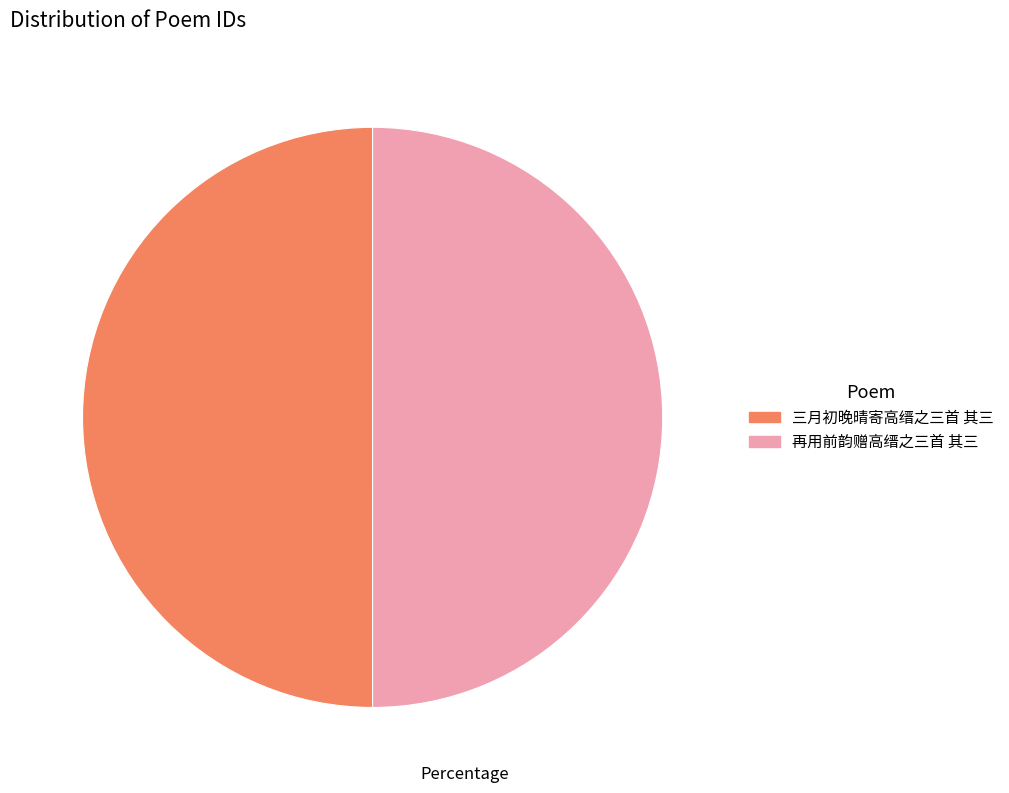

Do 再用前韵赠高缙之三首 其三 and 三月初晚晴寄高缙之三首 其三 together represent more than half of the pie?

Yes